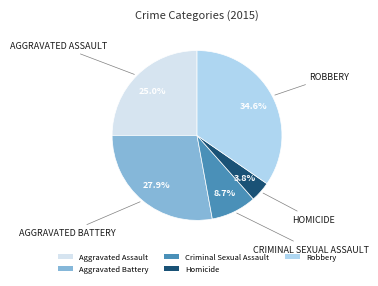

Which has a higher value, Homicide or Aggravated Battery?

Aggravated Battery